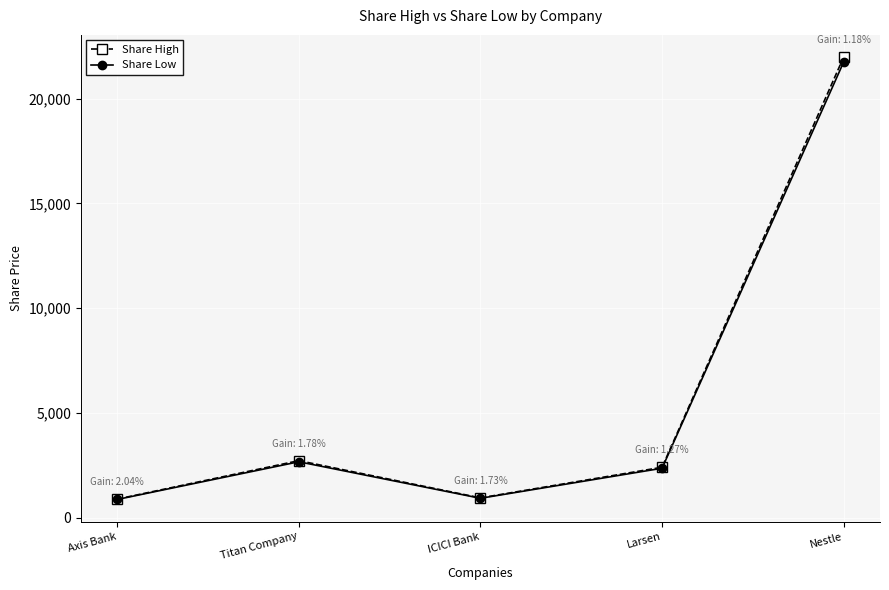

At which category is the sum across all series the highest?

Nestle